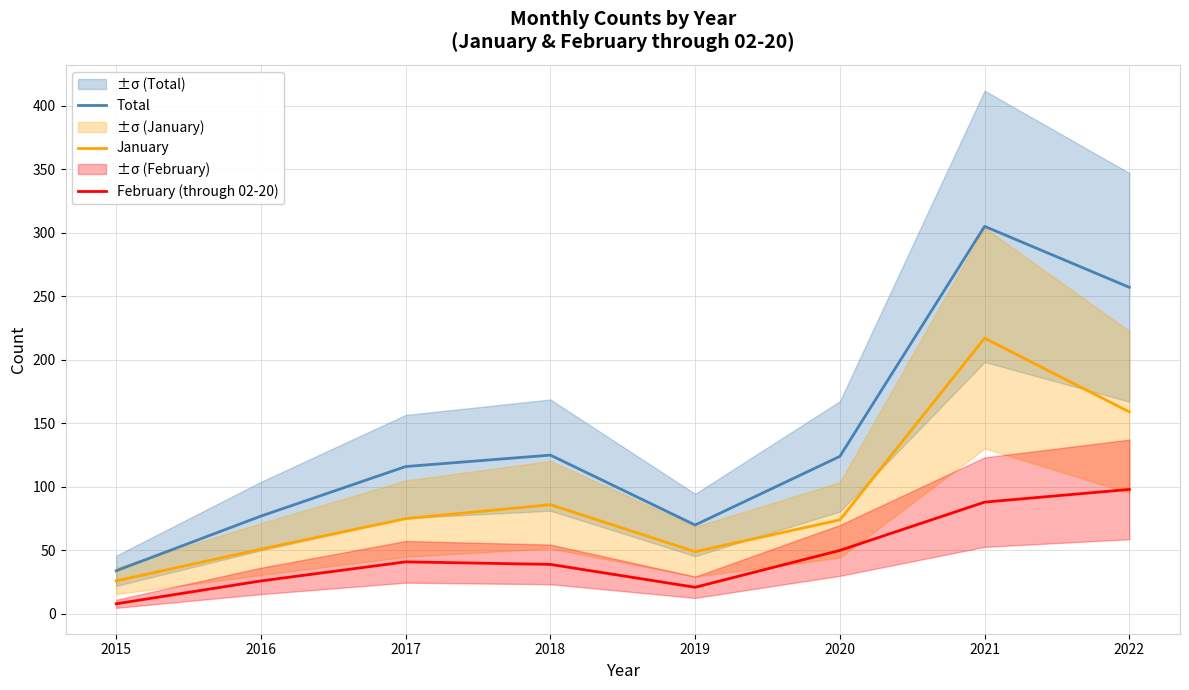

What is the total value across all series at 2016?

154